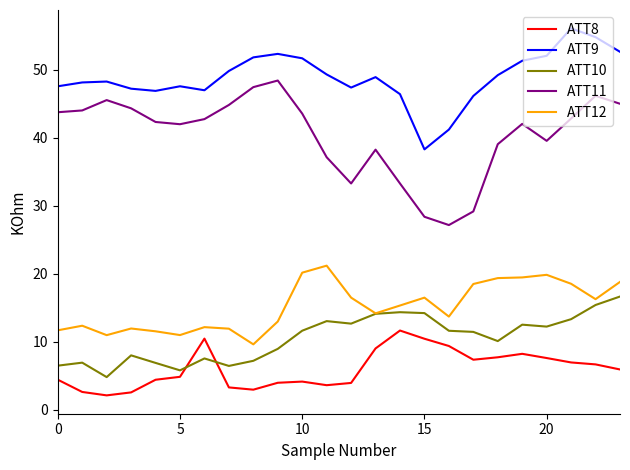

Which series has the largest total across all categories?

ATT9